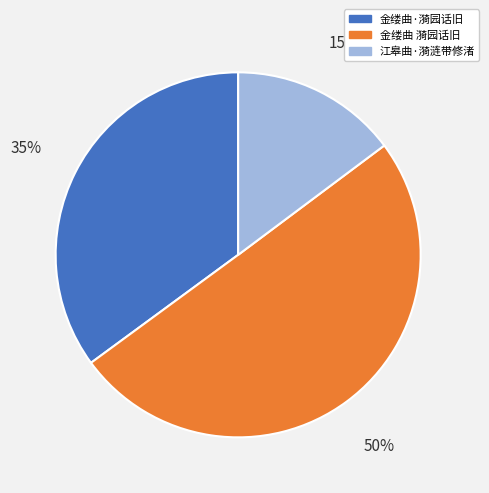

What is the largest slice in the pie chart?

金缕曲 漪园话旧